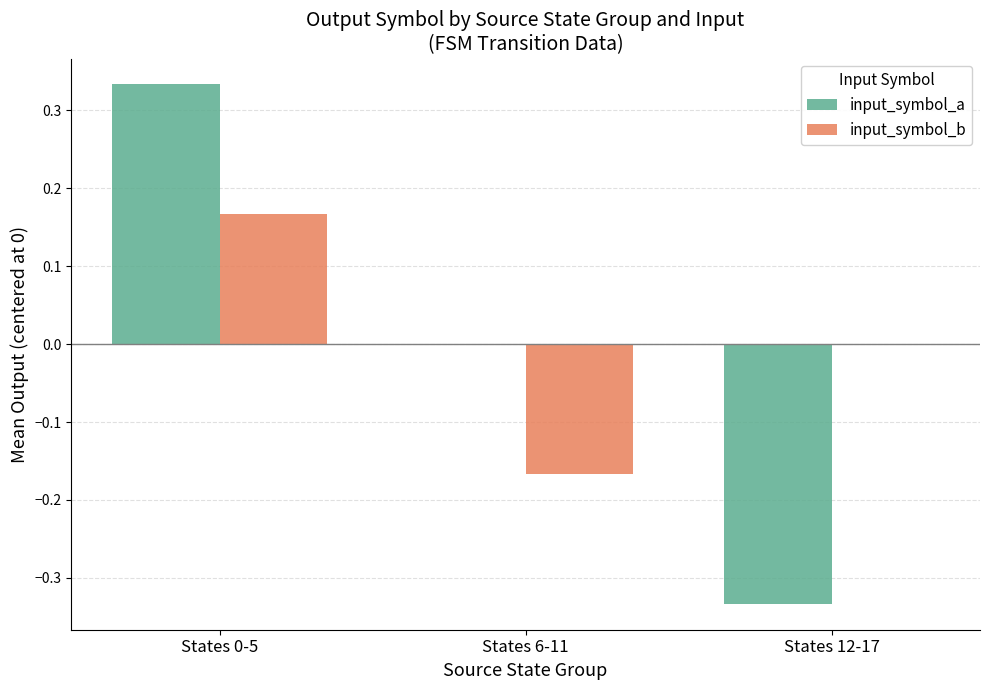

Which label corresponds to the largest value in the chart?

States 0-5